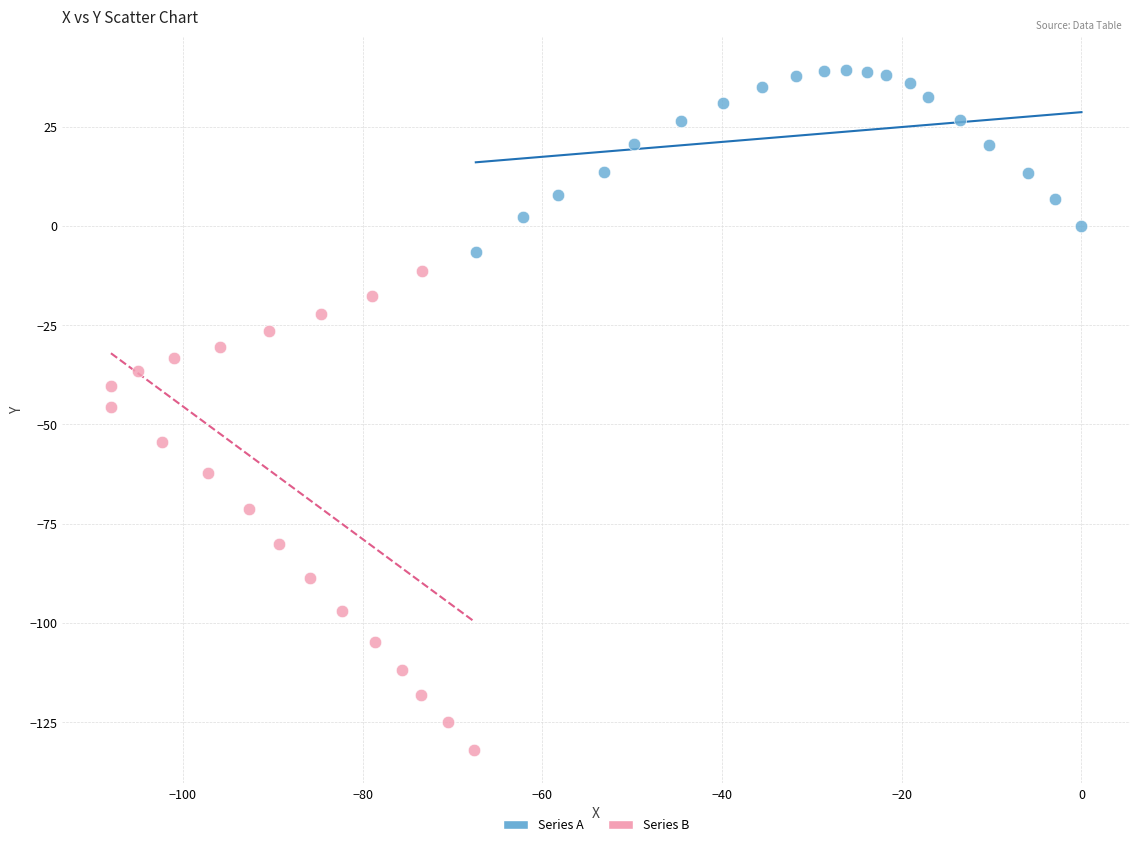

Which series has the widest spread of Y values?

Series B